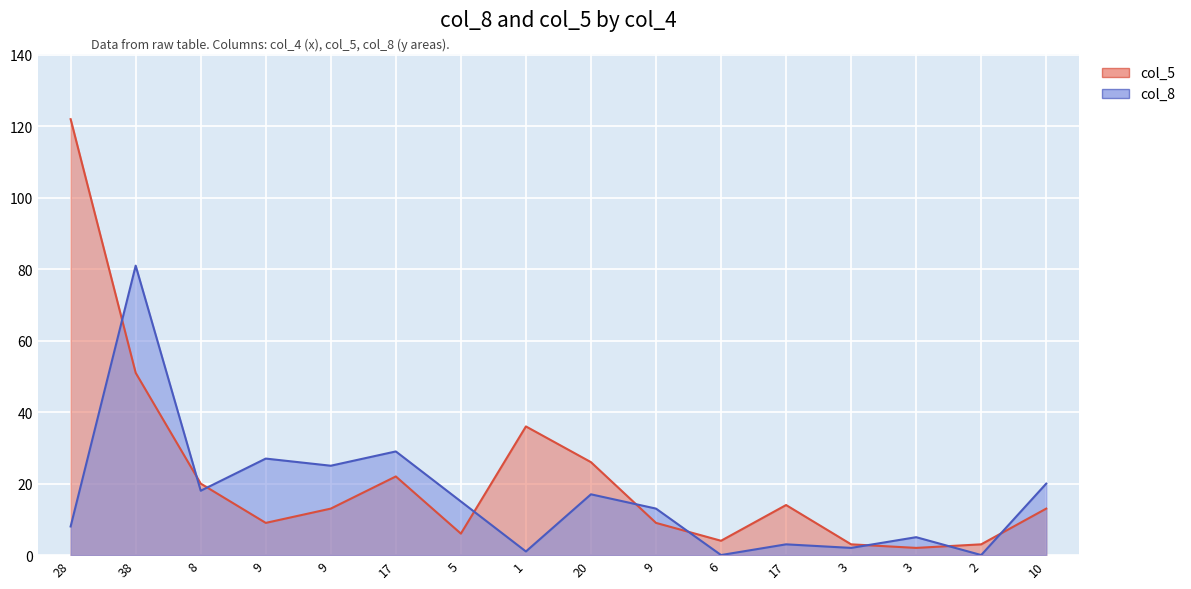

Where is col_8 nearest to the value 40?

17